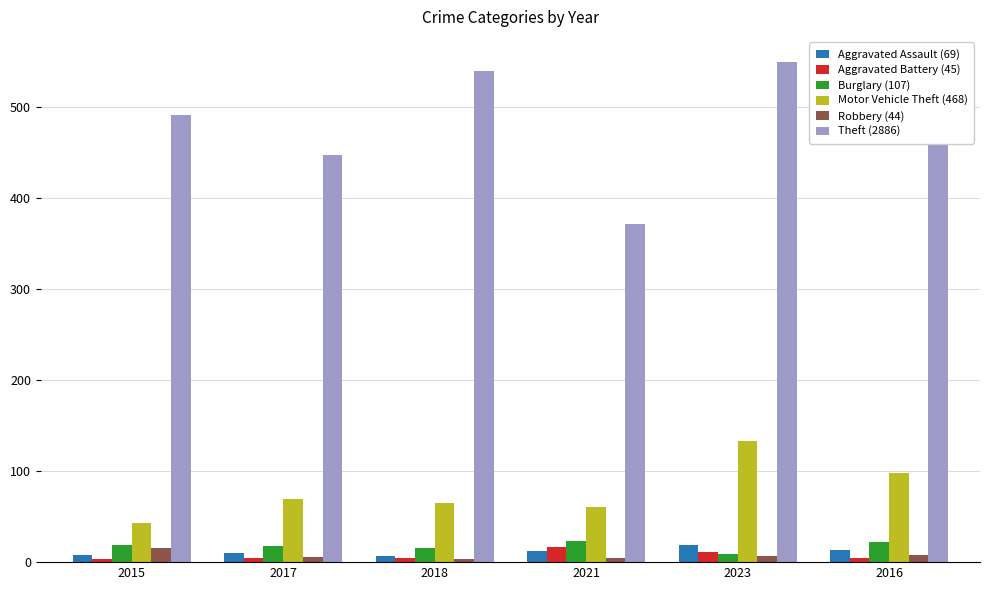

What is the difference between the highest and lowest values at 2023?

542